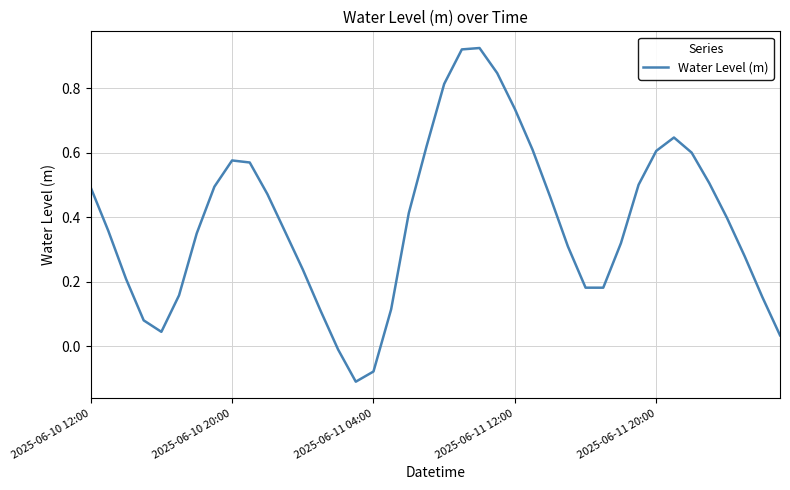

Does the chart have visible grid lines?

Yes